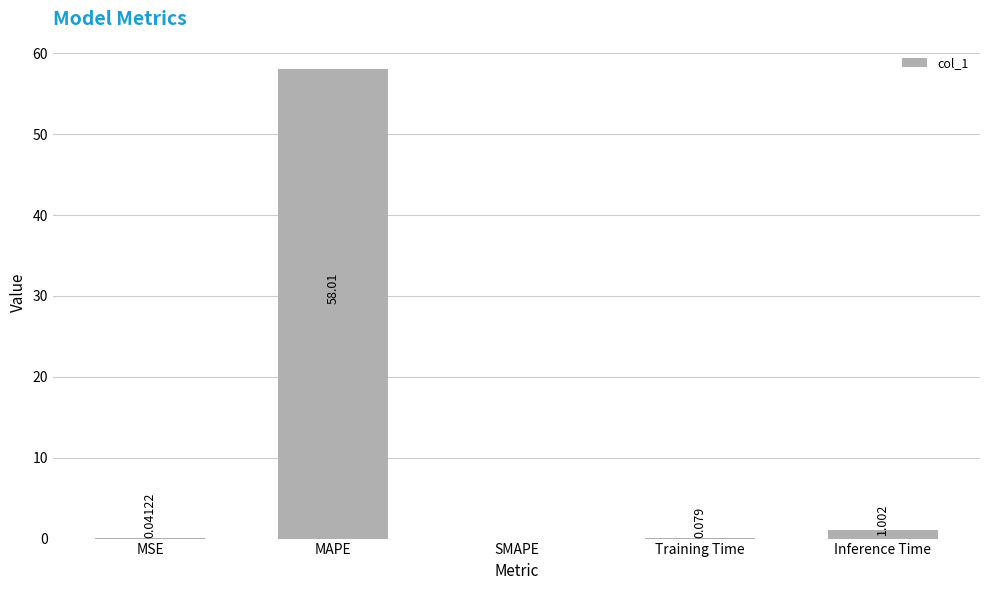

True or false: the data shows 58.0 at MAPE.

True